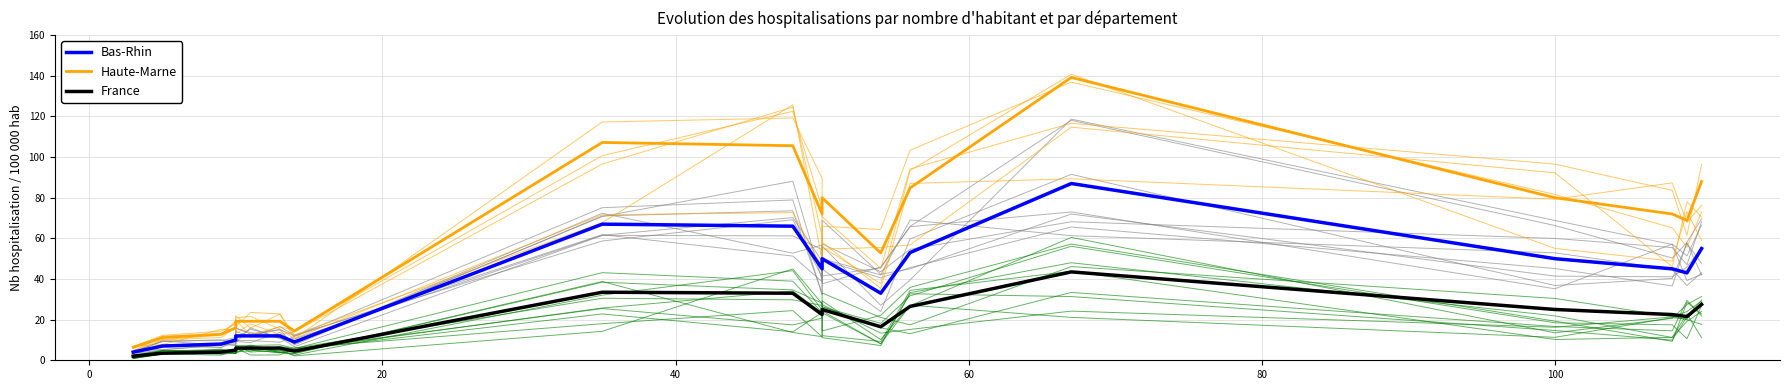

How many categories are shown in the chart?

19